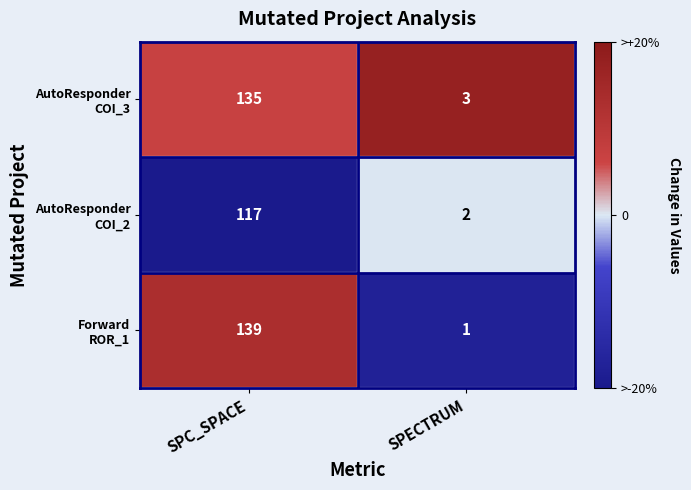

What is the total value across all series at SPECTRUM?

6